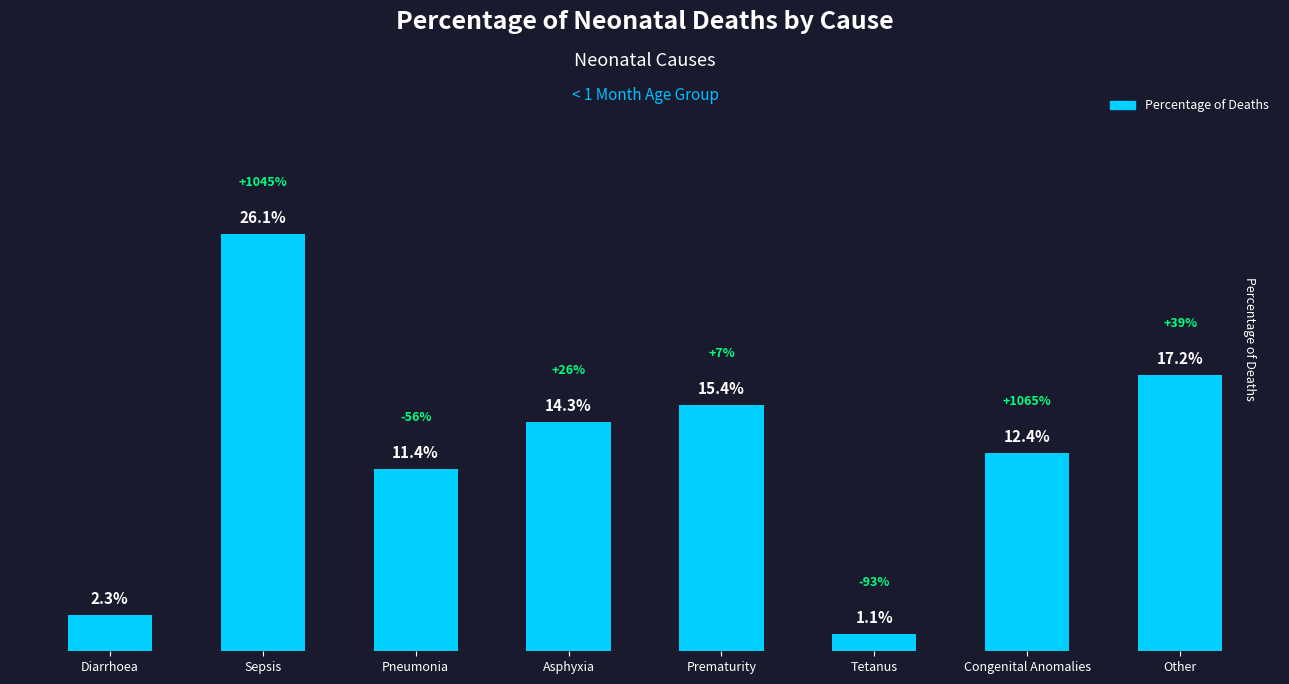

The value at Tetanus is 0.0. True or false?

False